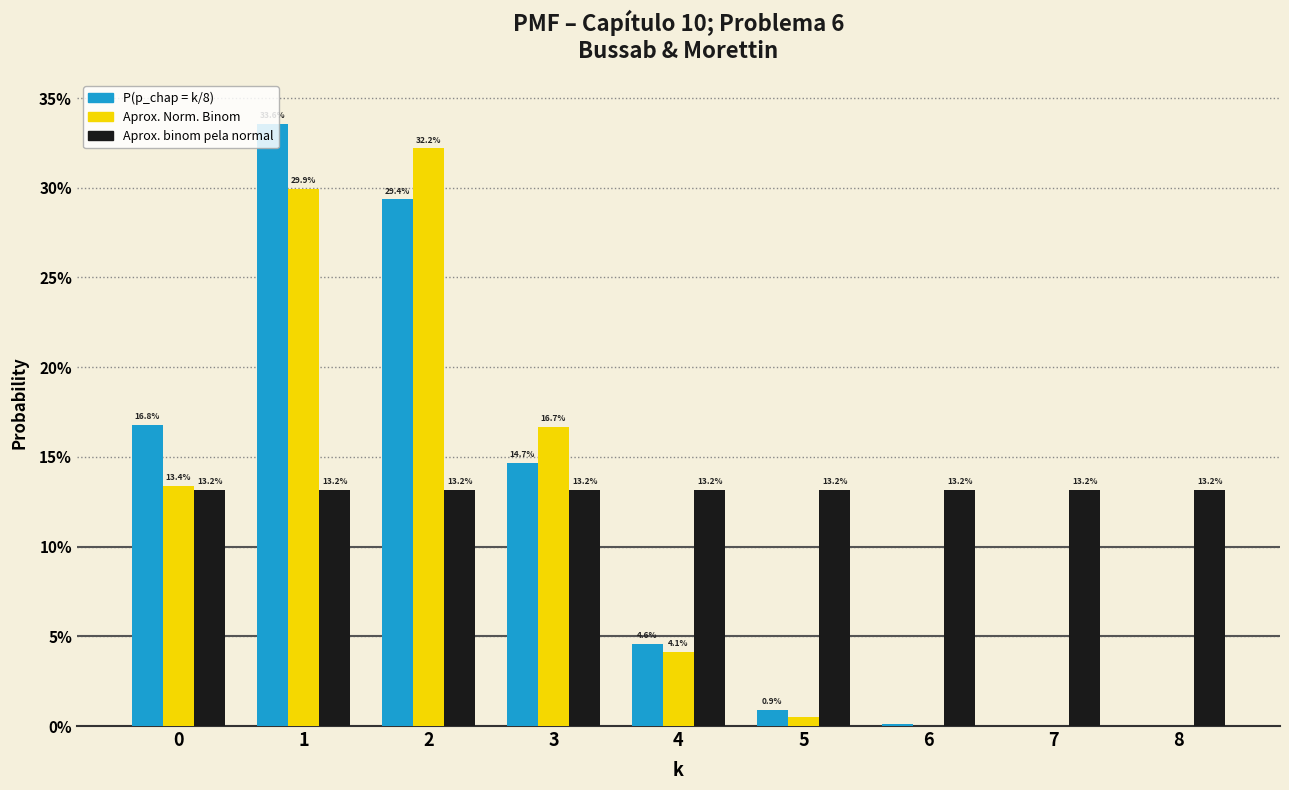

What are all the series names shown in the legend?

P(p_chap = k/8), Aprox. Norm. Binom, Aprox. binom pela normal